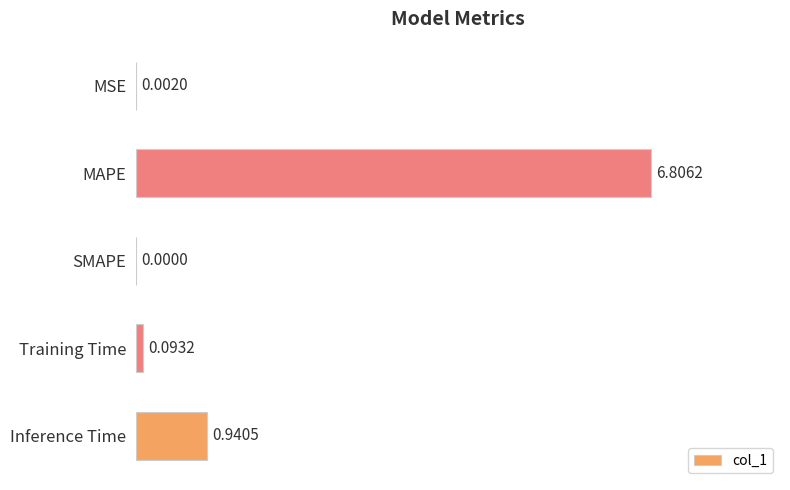

At which label is the value closest to 3?

Inference Time